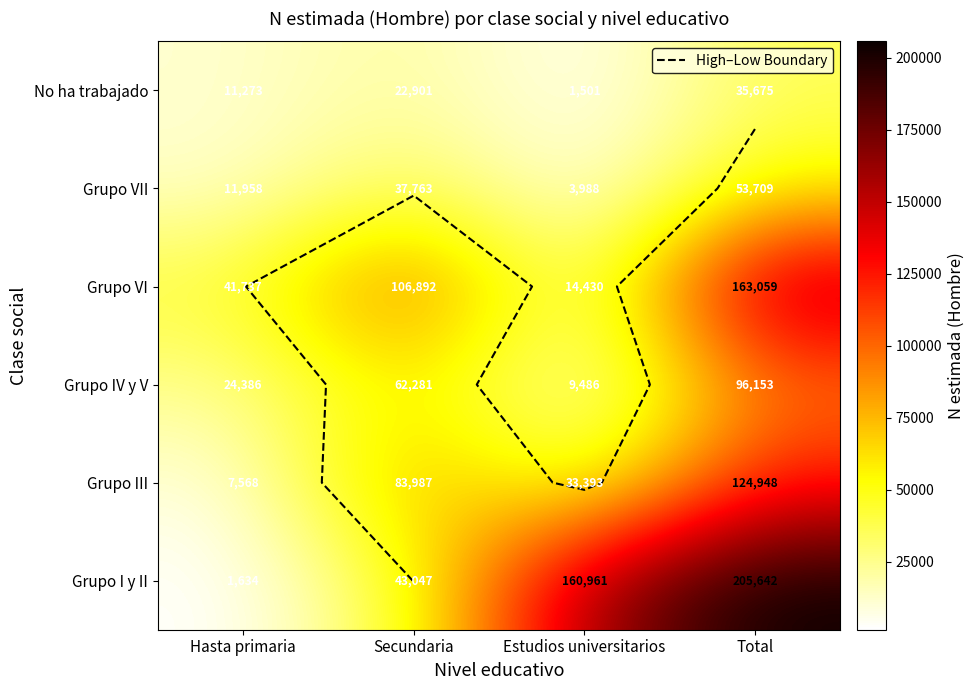

How many data points in Grupo IV y V are less than 62281?

2